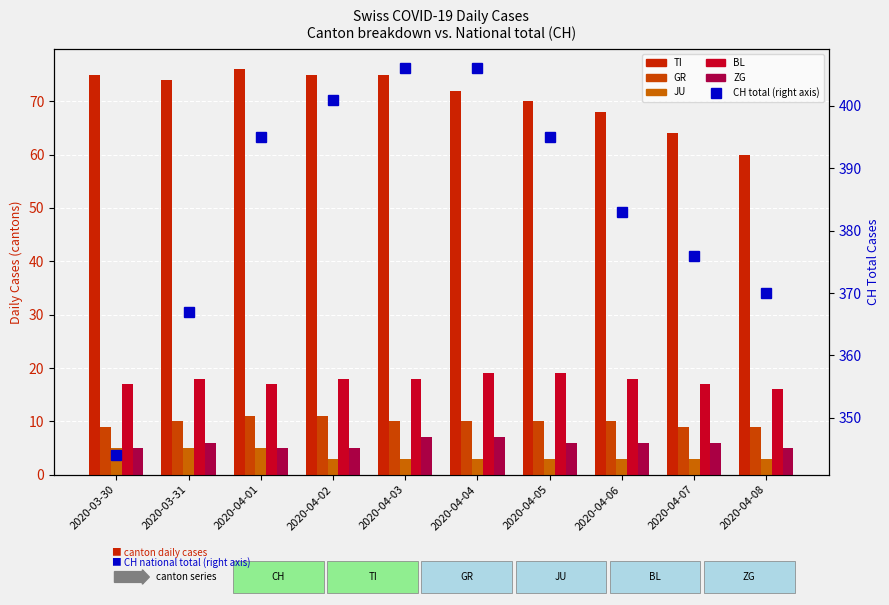

Is the value of CH (right axis) at 2020-03-30 greater than the value of ZG at 2020-04-01?

Yes